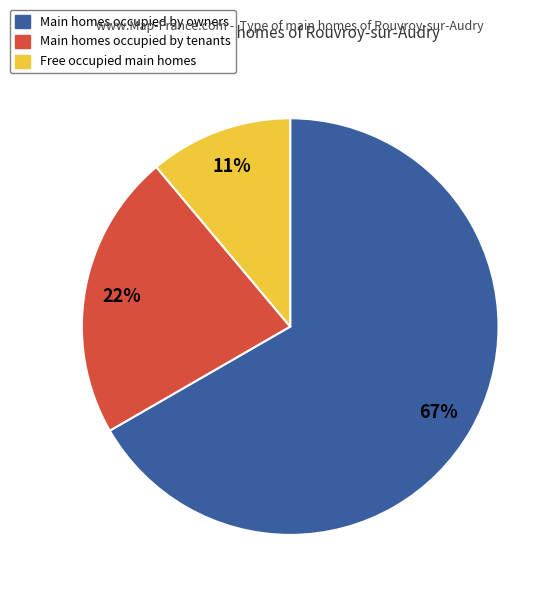

To the nearest percent, what is the difference between the largest and smallest slice percentages?

56%